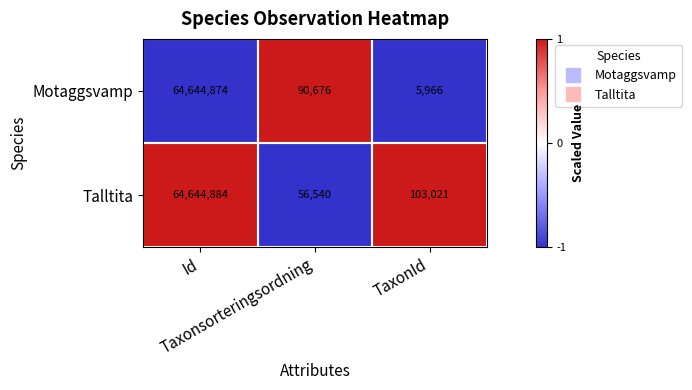

Which series has the largest total across all categories?

Talltita